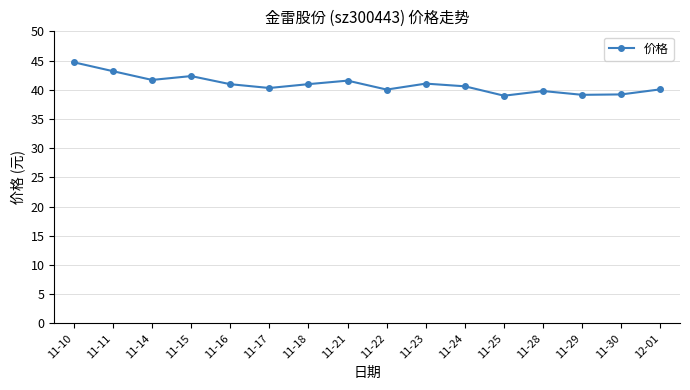

What is the greatest value displayed?

44.7